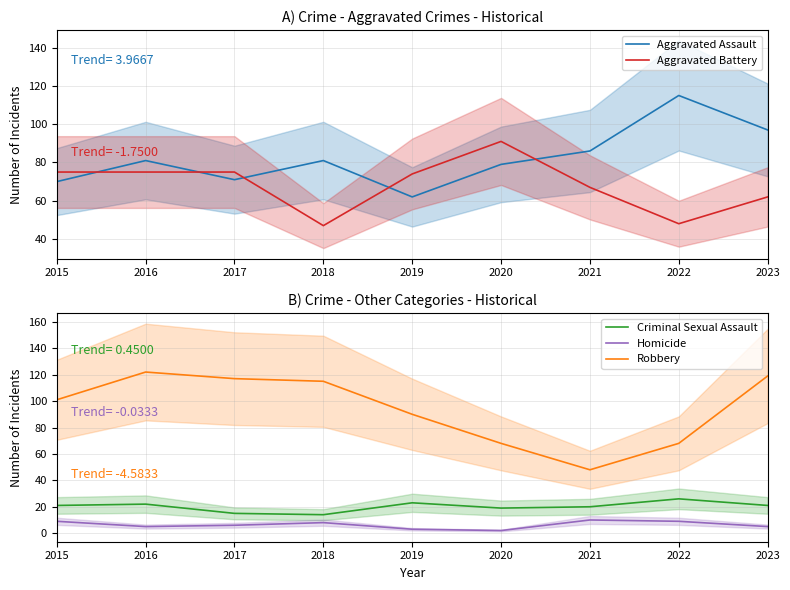

Rank the series by their maximum value, from highest to lowest.

Robbery, Aggravated Assault, Aggravated Battery, Criminal Sexual Assault, Homicide